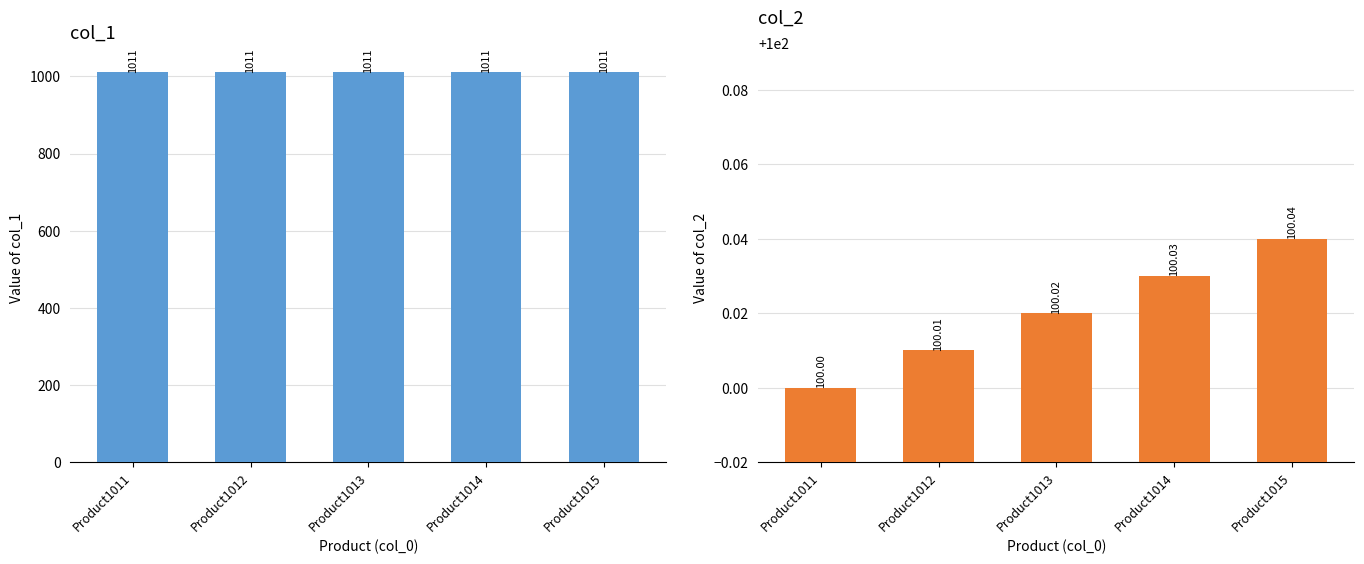

At which label is col_1 closest to 1011?

Product1011